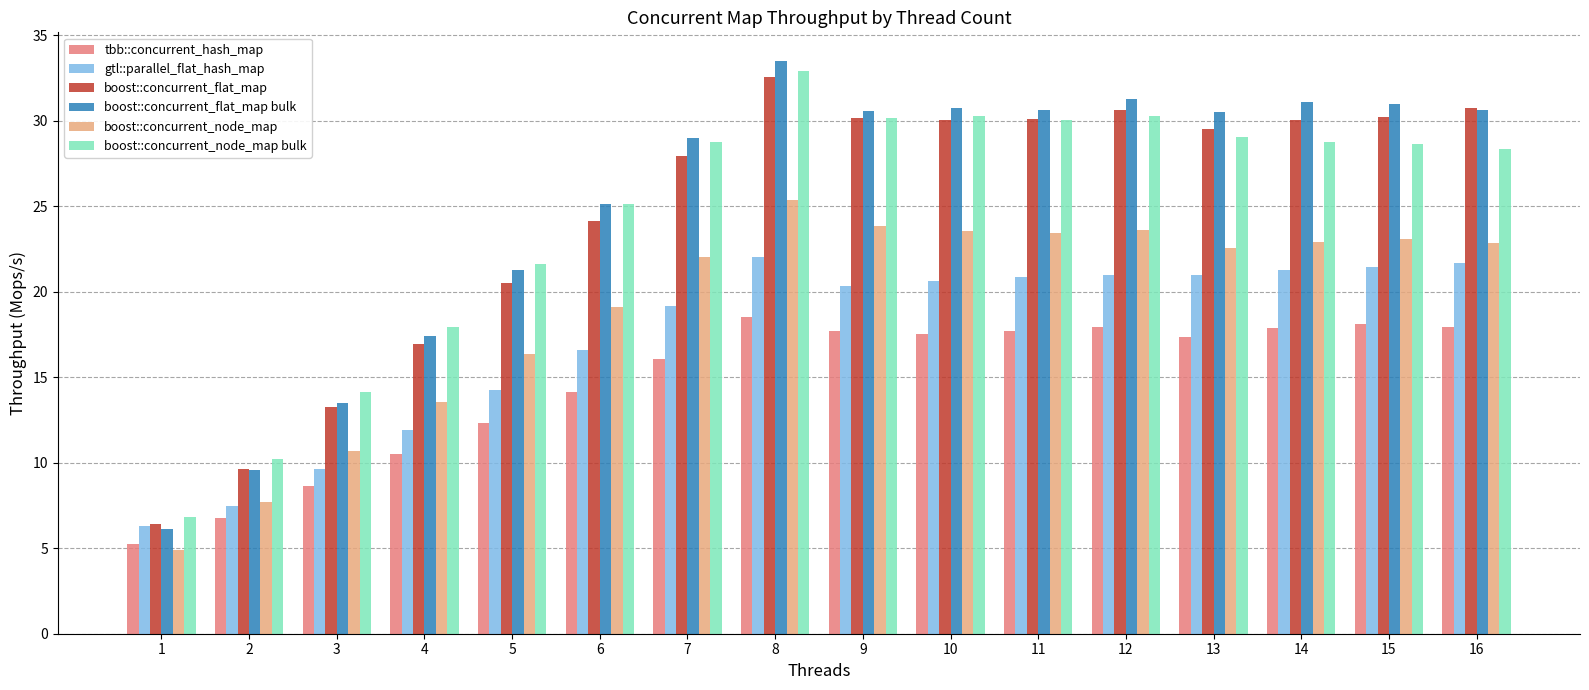

What are all the series names shown in the legend?

tbb::concurrent_hash_map, gtl::parallel_flat_hash_map, boost::concurrent_flat_map, boost::concurrent_flat_map bulk, boost::concurrent_node_map, boost::concurrent_node_map bulk